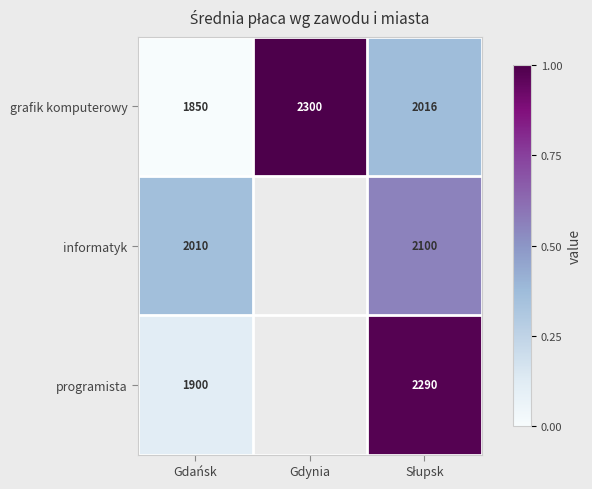

At Gdańsk, list the series in order from smallest to largest.

grafik komputerowy, programista, informatyk